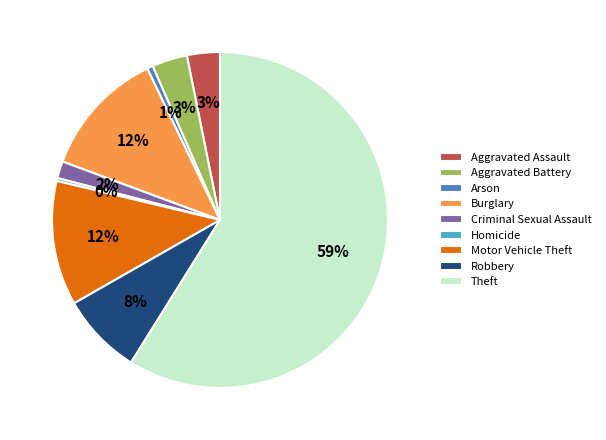

Is it true that Burglary is 12% of the pie?

True